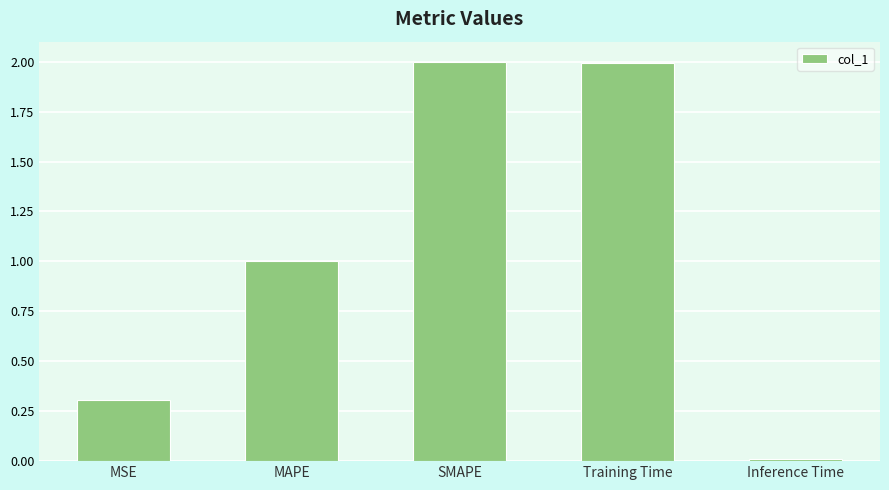

What is the difference between the maximum and minimum values?

2.0